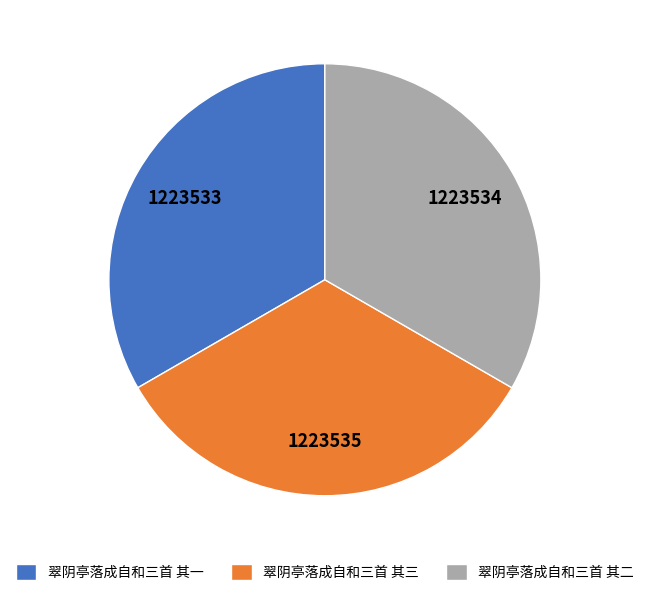

Do 翠阴亭落成自和三首 其二 and 翠阴亭落成自和三首 其三 together represent more than half of the pie?

Yes